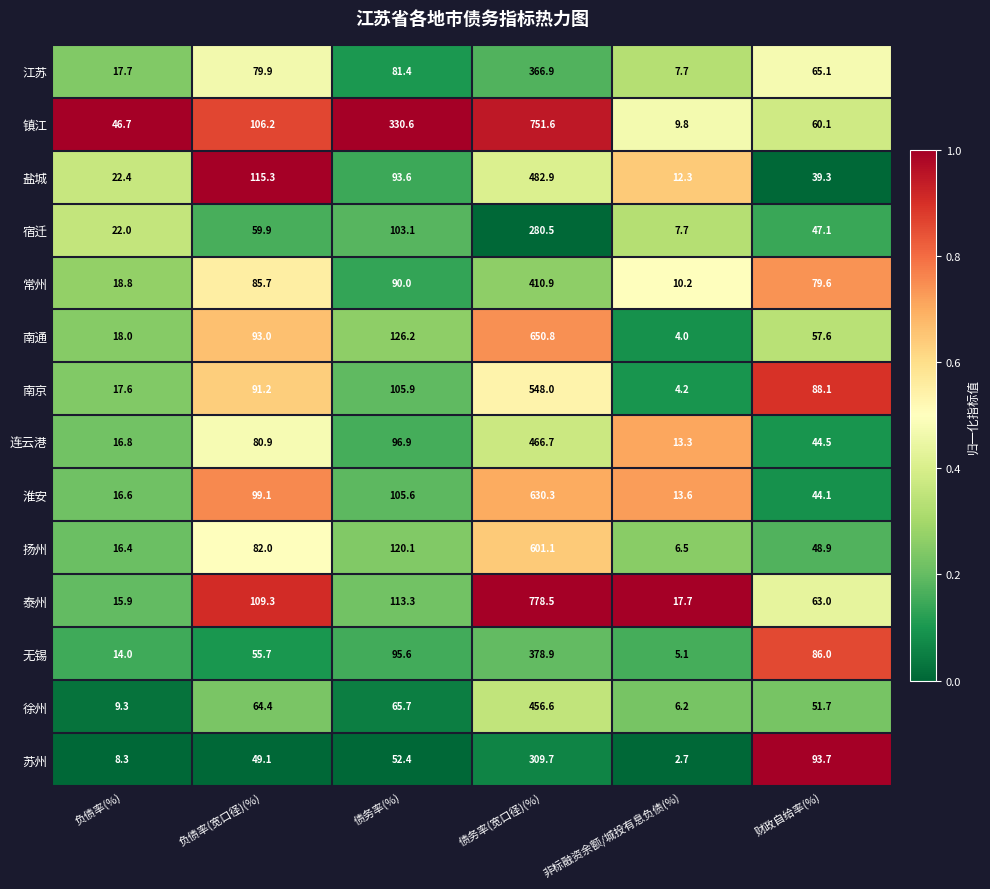

List the series in order of their peak value, highest first.

泰州, 镇江, 南通, 淮安, 扬州, 南京, 盐城, 连云港, 徐州, 常州, 无锡, 江苏, 苏州, 宿迁